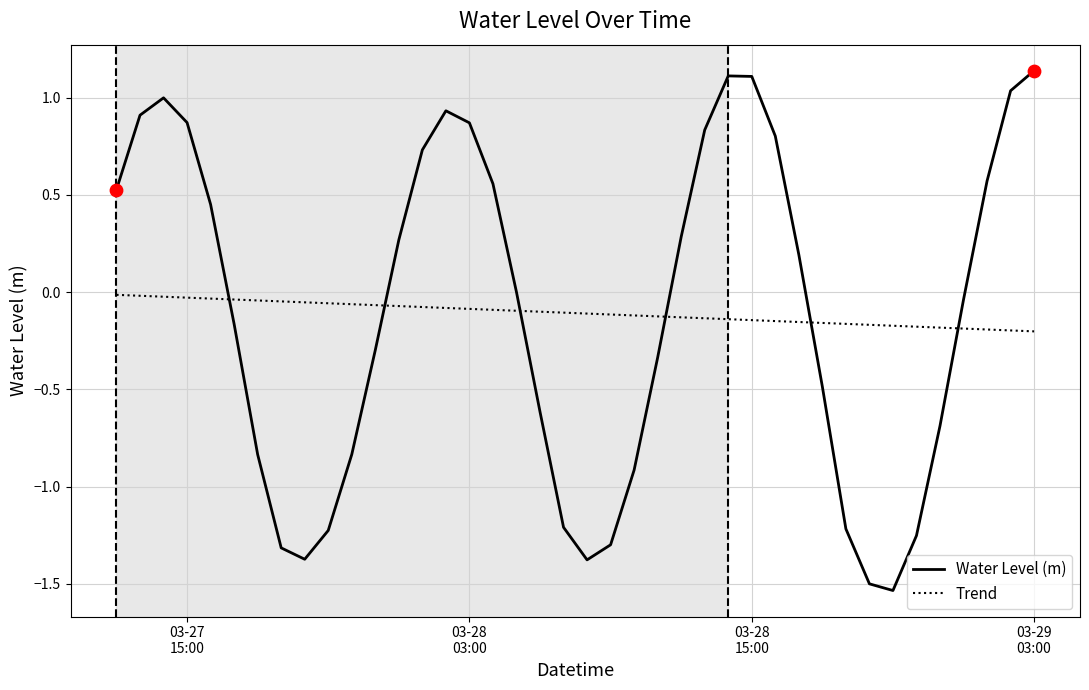

Which series has the largest range (max minus min)?

Water Level (m)